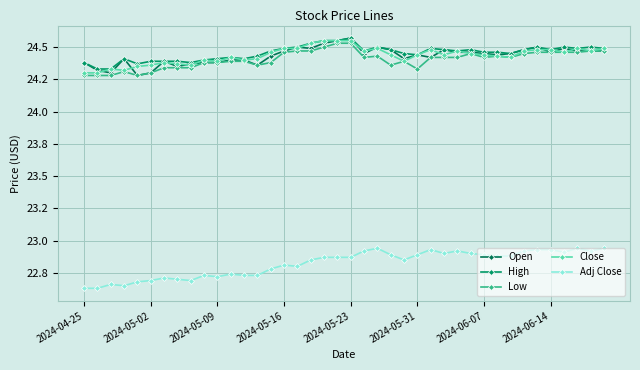

True or false: Open has more than 1 points higher than both neighbors.

True